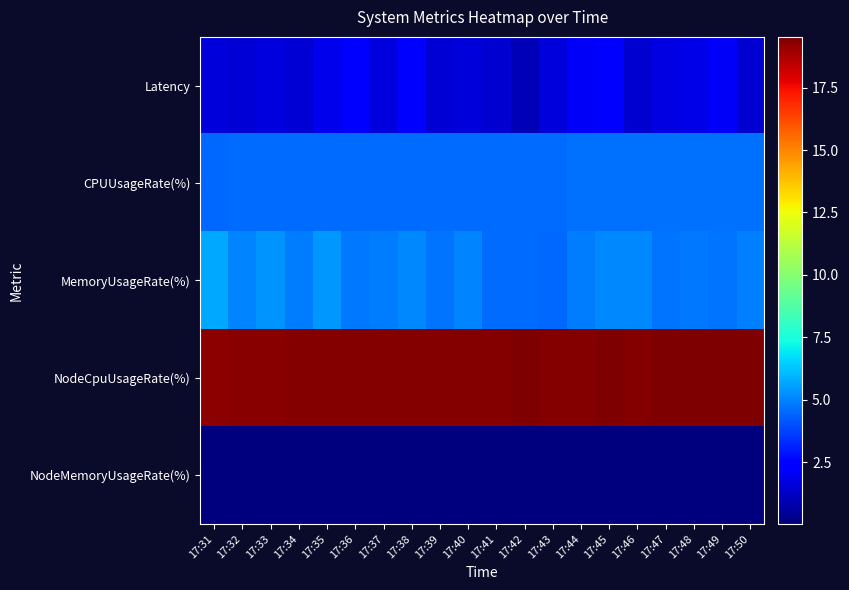

Reading right to left, list all the values displayed in this chart.

Latency: 17:50=1.4	17:49=2.1	17:48=1.8	17:47=1.7	17:46=1.4	17:45=2.2	17:44=2.1	17:43=1.6	17:42=1.0	17:41=1.5	17:40=1.6	17:39=1.5	17:38=2.3	17:37=1.6	17:36=2.3	17:35=1.9	17:34=1.5	17:33=1.6	17:32=1.5	17:31=1.6
CPUUsageRate(%): 17:50=4.6	17:49=4.6	17:48=4.6	17:47=4.6	17:46=4.6	17:45=4.6	17:44=4.6	17:43=4.6	17:42=4.6	17:41=4.6	17:40=4.6	17:39=4.6	17:38=4.6	17:37=4.6	17:36=4.5	17:35=4.5	17:34=4.5	17:33=4.5	17:32=4.5	17:31=4.5
MemoryUsageRate(%): 17:50=4.9	17:49=4.7	17:48=4.8	17:47=4.7	17:46=5.1	17:45=5.1	17:44=4.8	17:43=4.4	17:42=4.5	17:41=4.5	17:40=5.0	17:39=4.7	17:38=5.1	17:37=4.8	17:36=4.8	17:35=5.4	17:34=4.9	17:33=5.3	17:32=5.0	17:31=5.7
NodeCpuUsageRate(%): 17:50=19.5	17:49=19.5	17:48=19.5	17:47=19.5	17:46=19.5	17:45=19.5	17:44=19.4	17:43=19.4	17:42=19.5	17:41=19.4	17:40=19.4	17:39=19.4	17:38=19.4	17:37=19.4	17:36=19.4	17:35=19.4	17:34=19.4	17:33=19.4	17:32=19.3	17:31=19.3
NodeMemoryUsageRate(%): 17:50=0.0	17:49=0.0	17:48=0.0	17:47=0.0	17:46=0.0	17:45=0.0	17:44=0.0	17:43=0.0	17:42=0.0	17:41=0.0	17:40=0.0	17:39=0.0	17:38=0.0	17:37=0.0	17:36=0.0	17:35=0.0	17:34=0.1	17:33=0.0	17:32=0.0	17:31=0.0